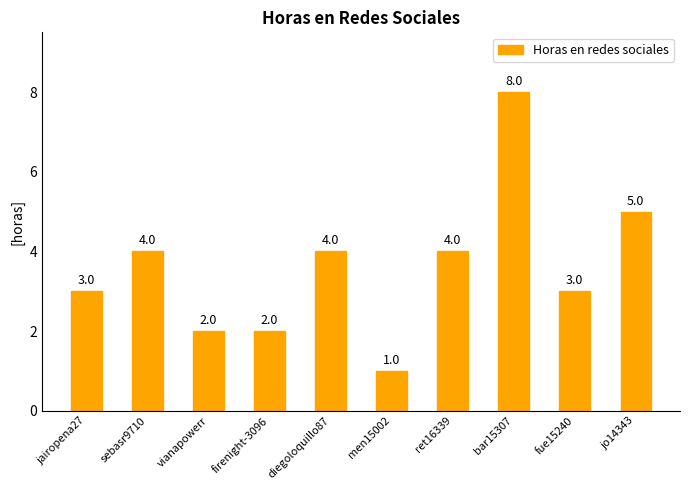

Does the chart contain stacked bars?

No